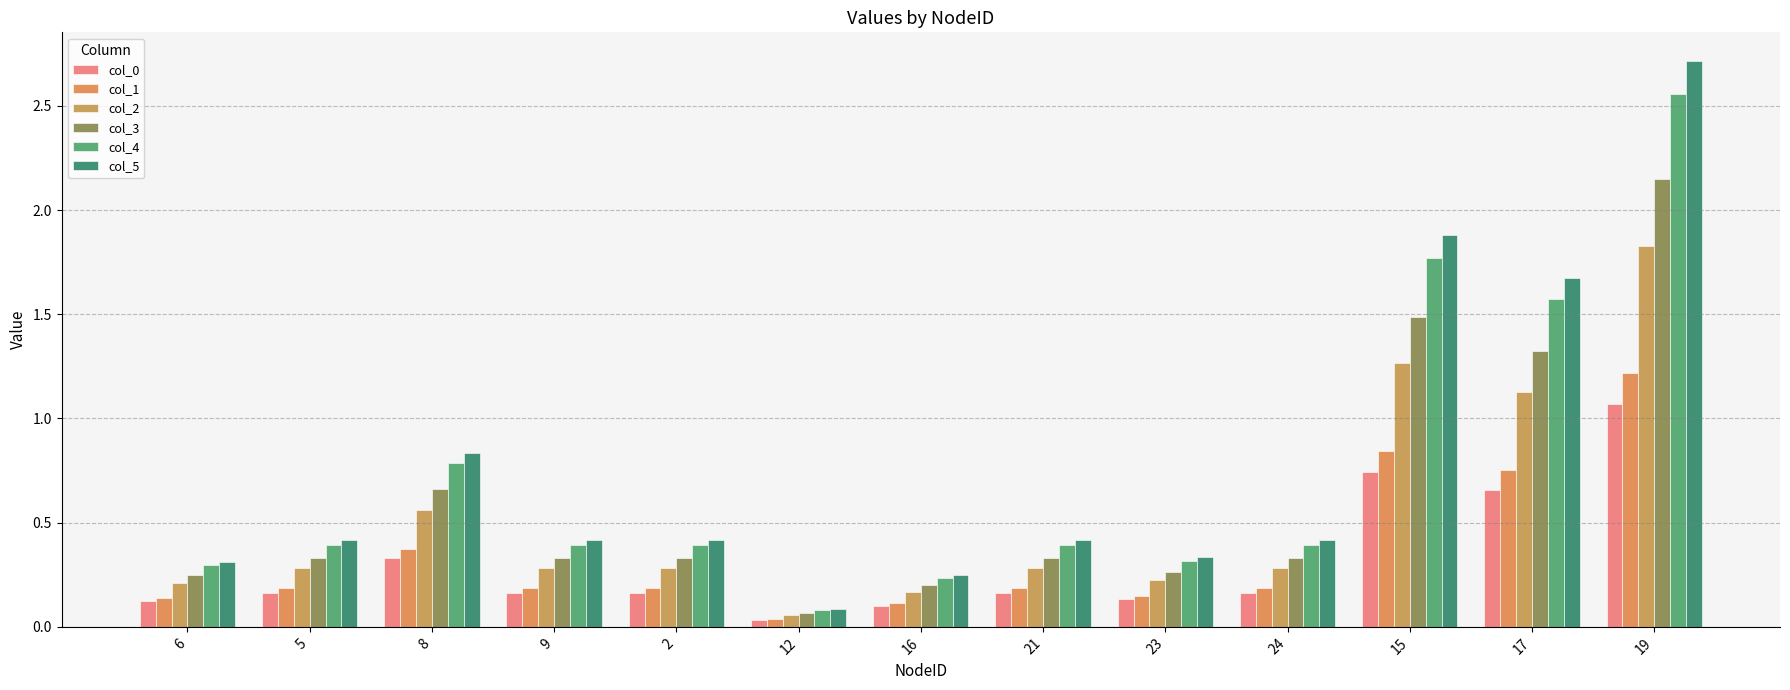

What is the sum of the col_4 values at 17 and 19?

4.1